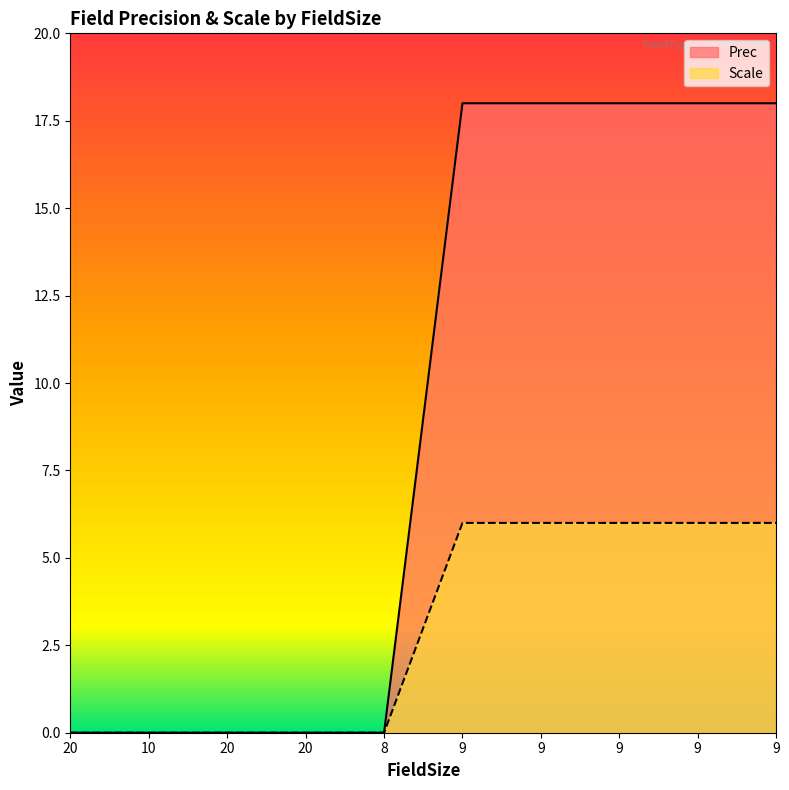

At 20, list the series in order from smallest to largest.

Scale, Prec